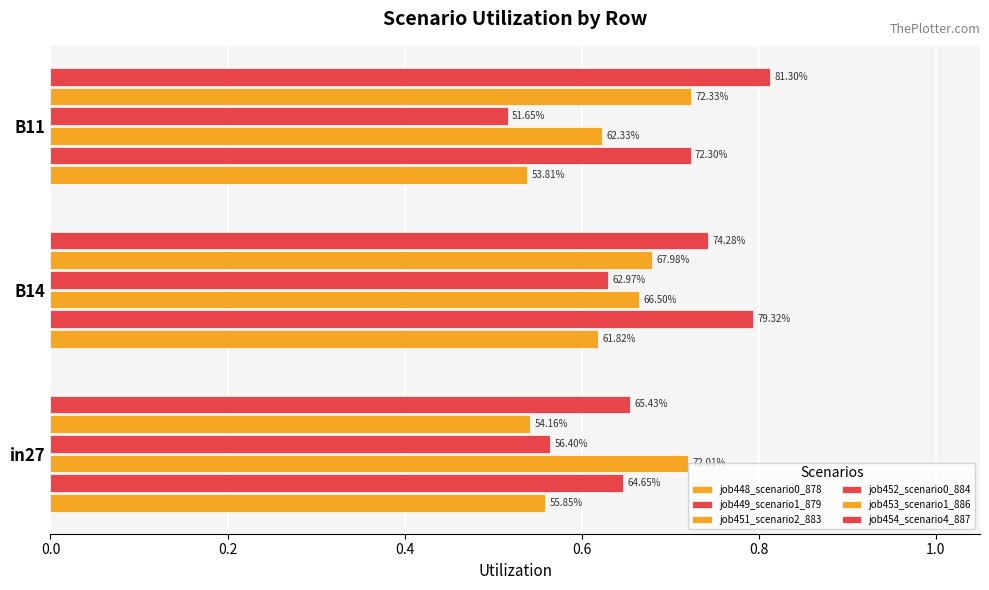

What is the maximum value for job448_scenario0_878?

0.6